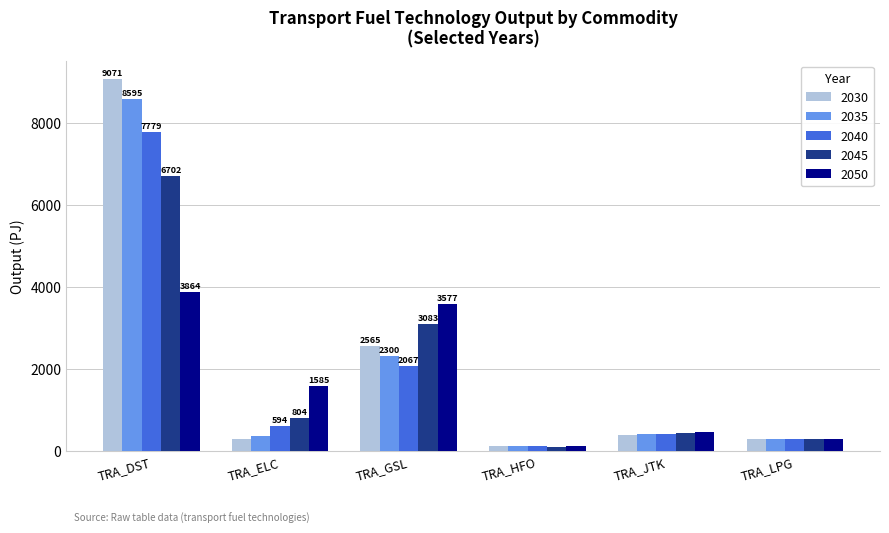

Which category has the lowest value in the 2035 series?

TRA_HFO